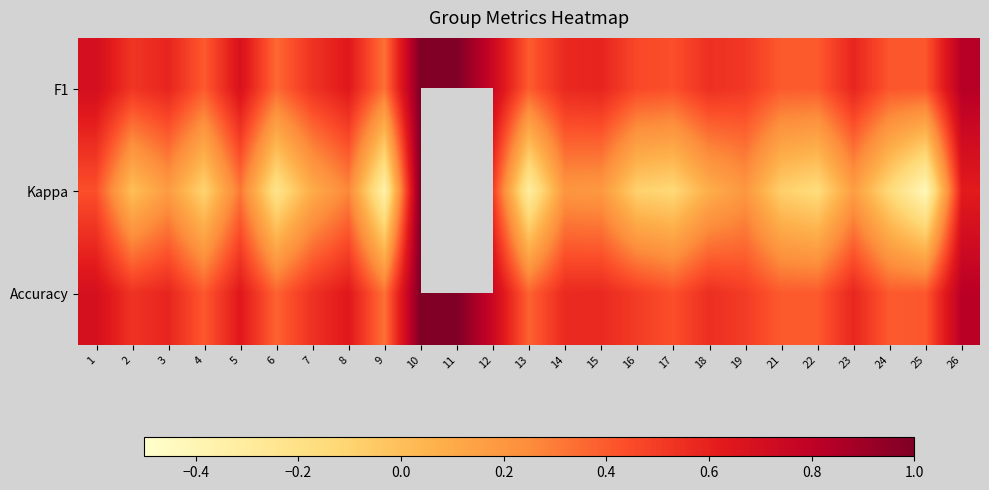

Rank the series at 6 from highest to lowest value.

Accuracy, F1, Kappa